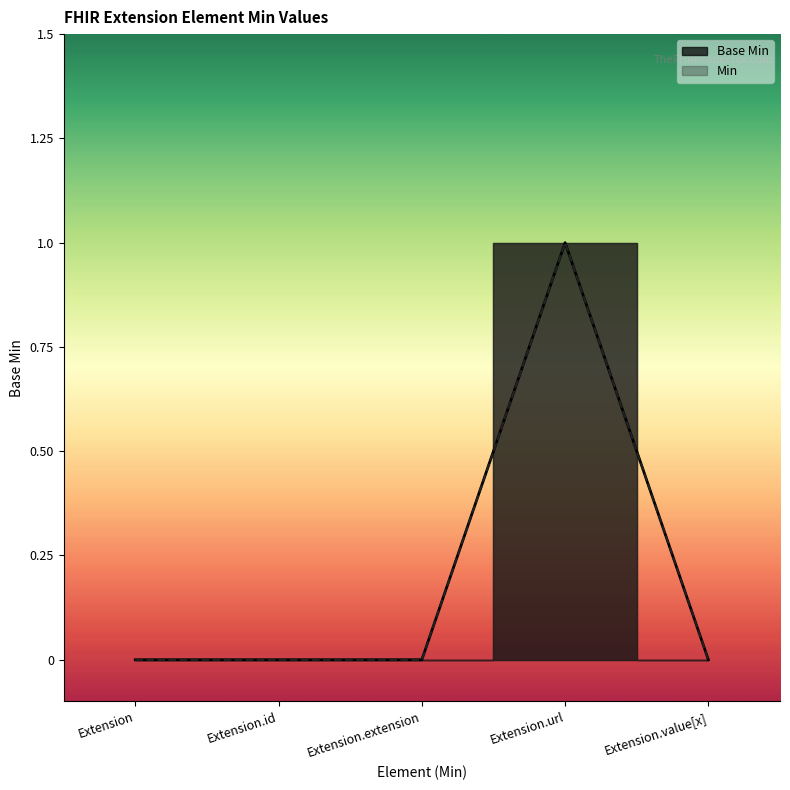

Reading left to right, what are all the values shown in this chart?

Extension=0	Extension.id=0	Extension.extension=0	Extension.url=1	Extension.value[x]=0